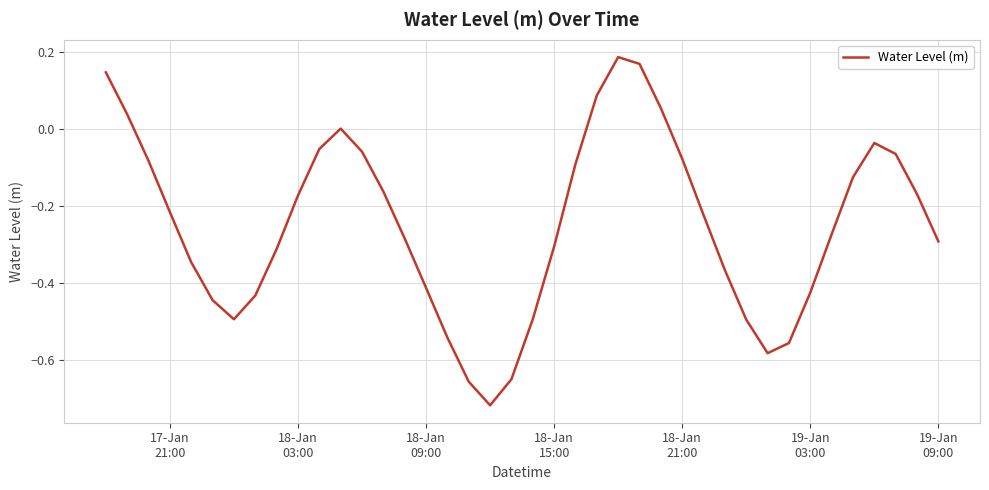

What is the difference between the maximum and minimum values?

0.9